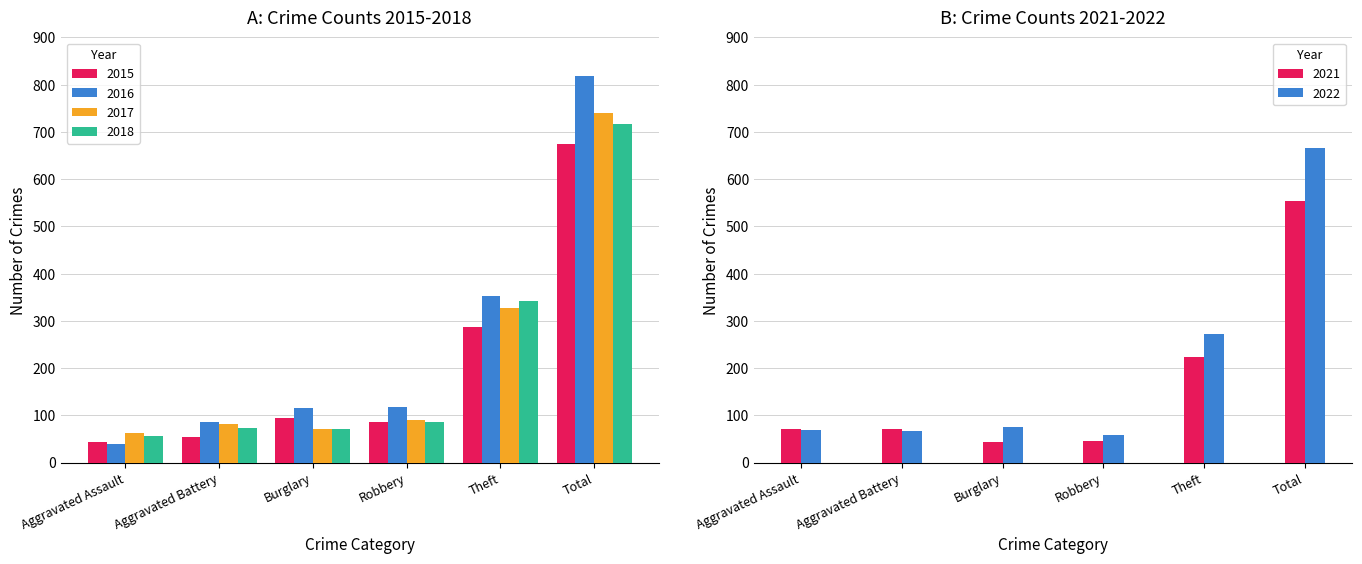

Is it true that 2015 equals 447 at Total?

False